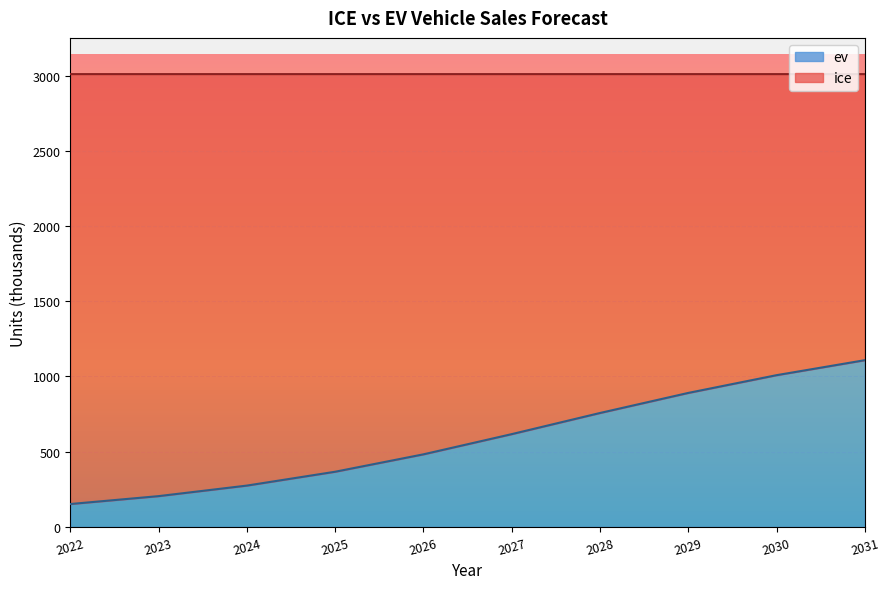

What is the difference between the maximum and minimum values in the ev series?

956.1